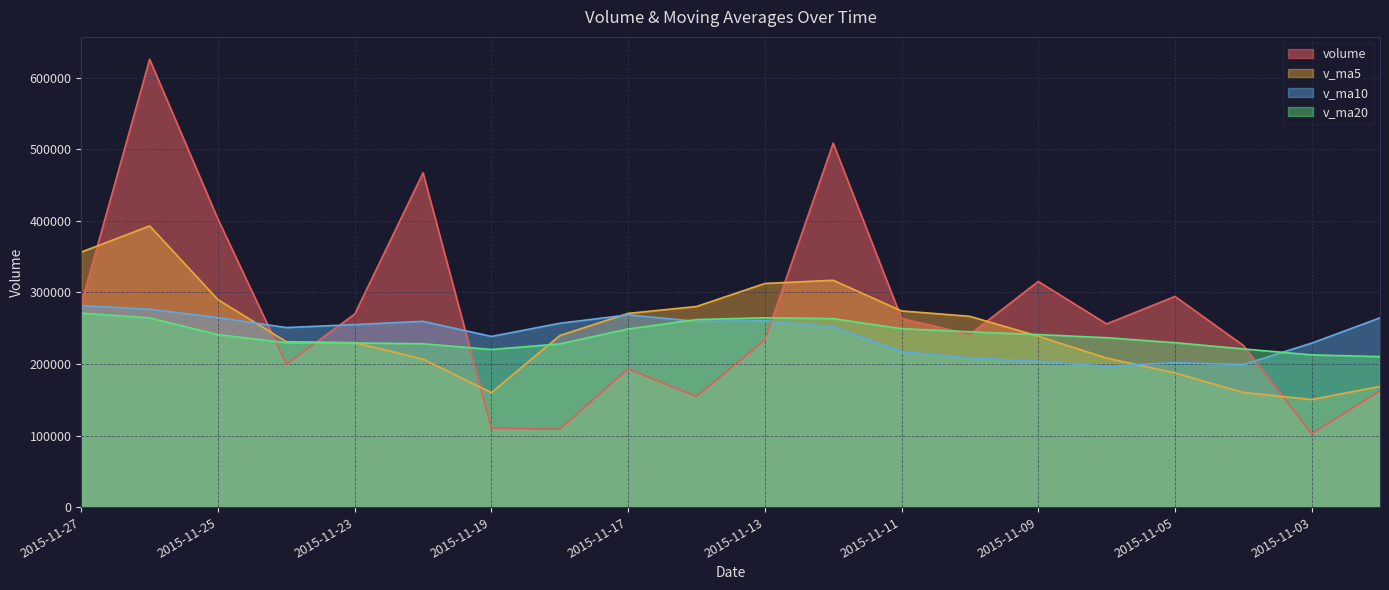

Which series changed the most between 2015-11-16 and 2015-11-09?

volume